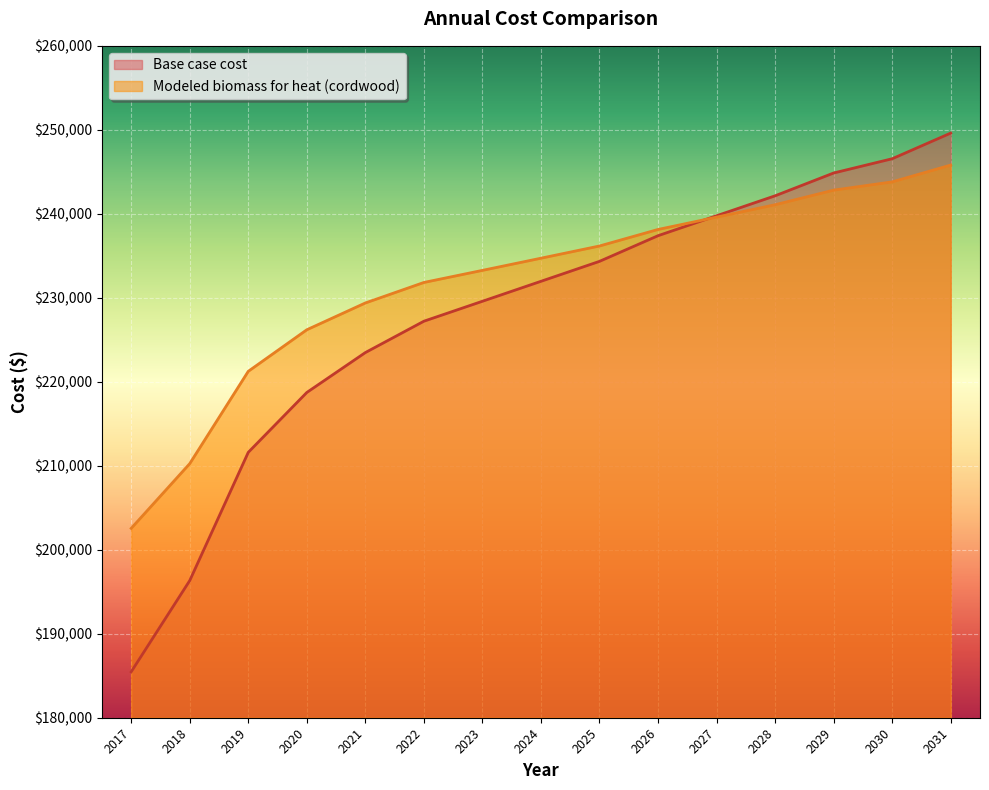

Reading right to left, transcribe all the data shown in this chart.

Base case cost: 249611.2	246556.7	244859.8	242144.6	239768.9	237393.2	234338.7	231962.9	229587.2	227211.5	223478.2	218726.7	211599.5	196327.0	185466.5
Modeled biomass for heat (cordwood): 245803.6	243802.7	242817.3	241081.7	239605.2	238135.6	236168.6	234713.4	233265.7	231825.6	229384.2	226194.1	221246.4	210252.7	202547.1